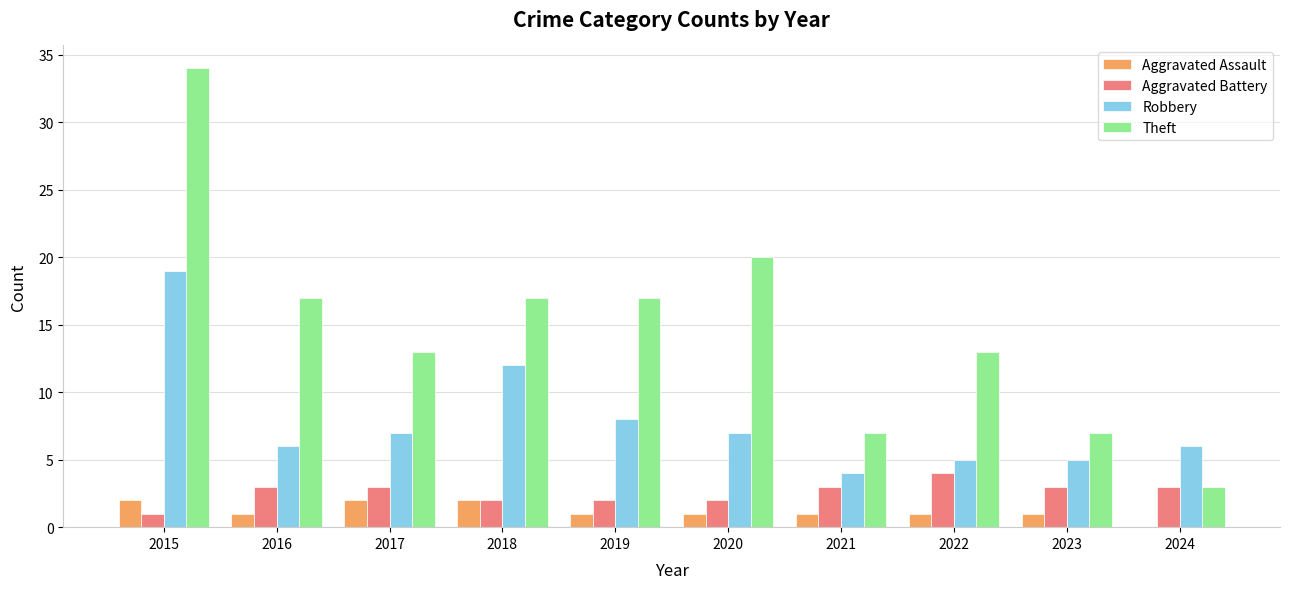

How many groups of bars are there?

10